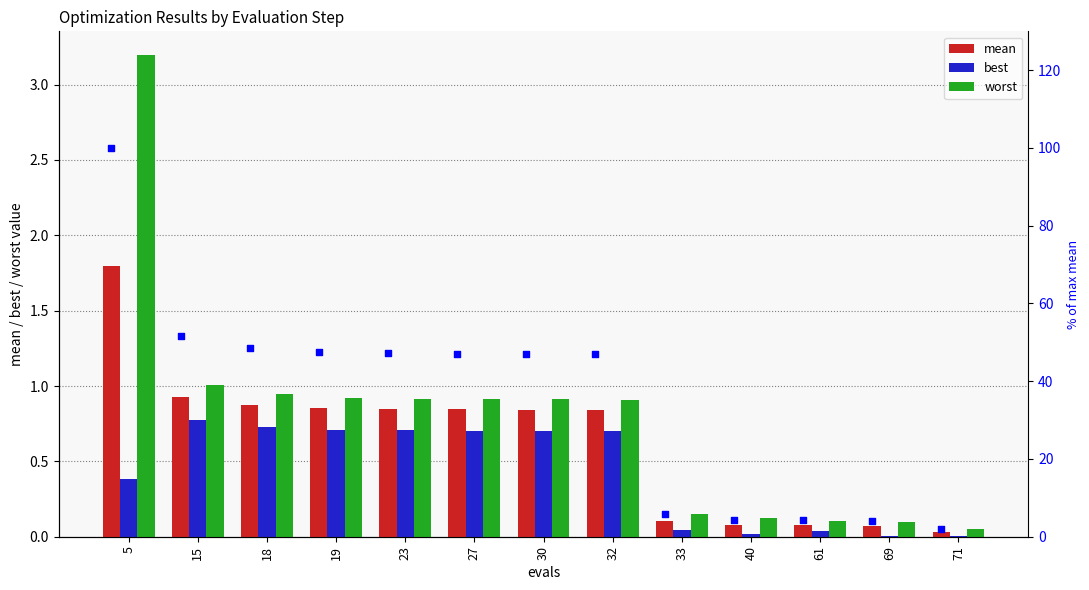

At how many categories does at least one series exceed 69?

1